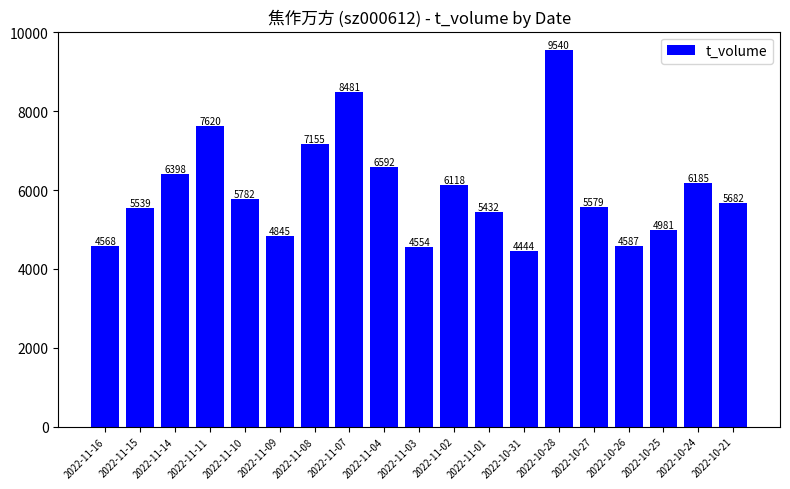

The value at 2022-11-14 is 3159. True or false?

False